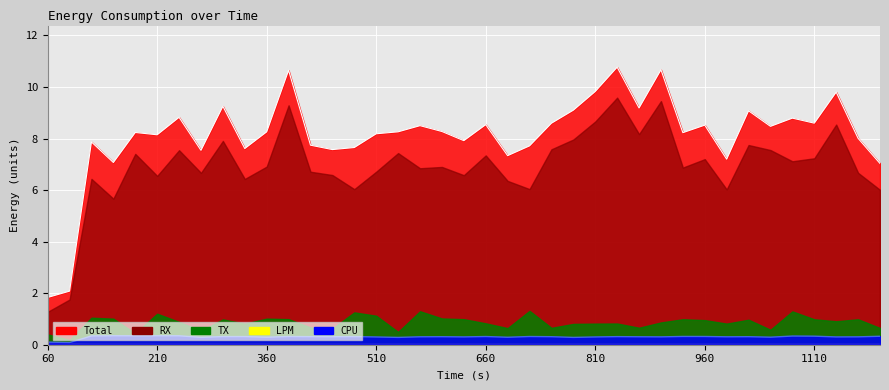

Where is the first local maximum for Total?

2